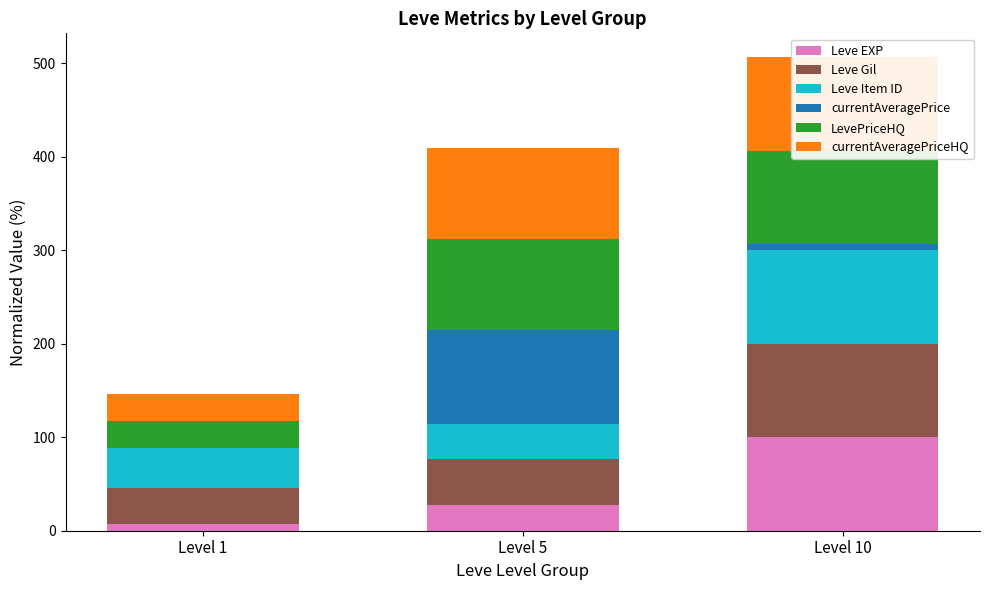

What are all the series names shown in the legend?

Leve EXP, Leve Gil, Leve Item ID, currentAveragePrice, LevePriceHQ, currentAveragePriceHQ